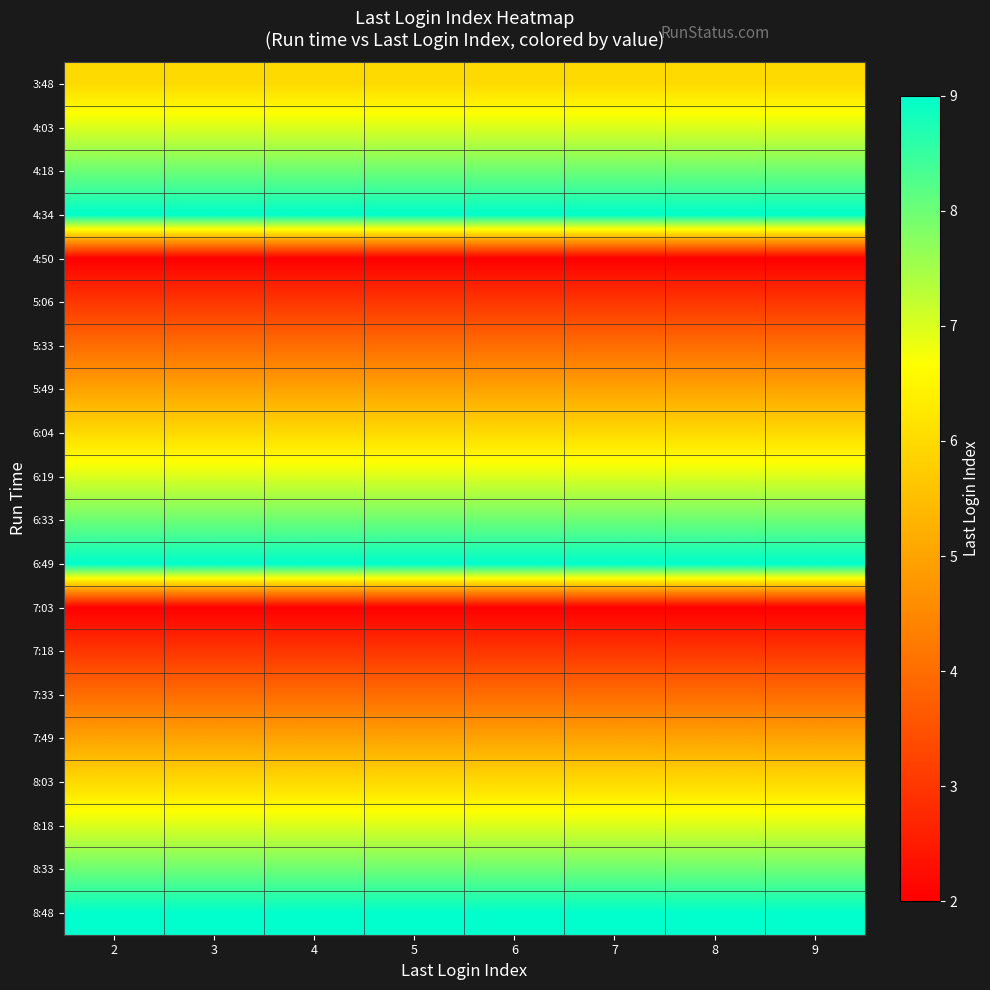

At how many categories does at least one series exceed 2?

8